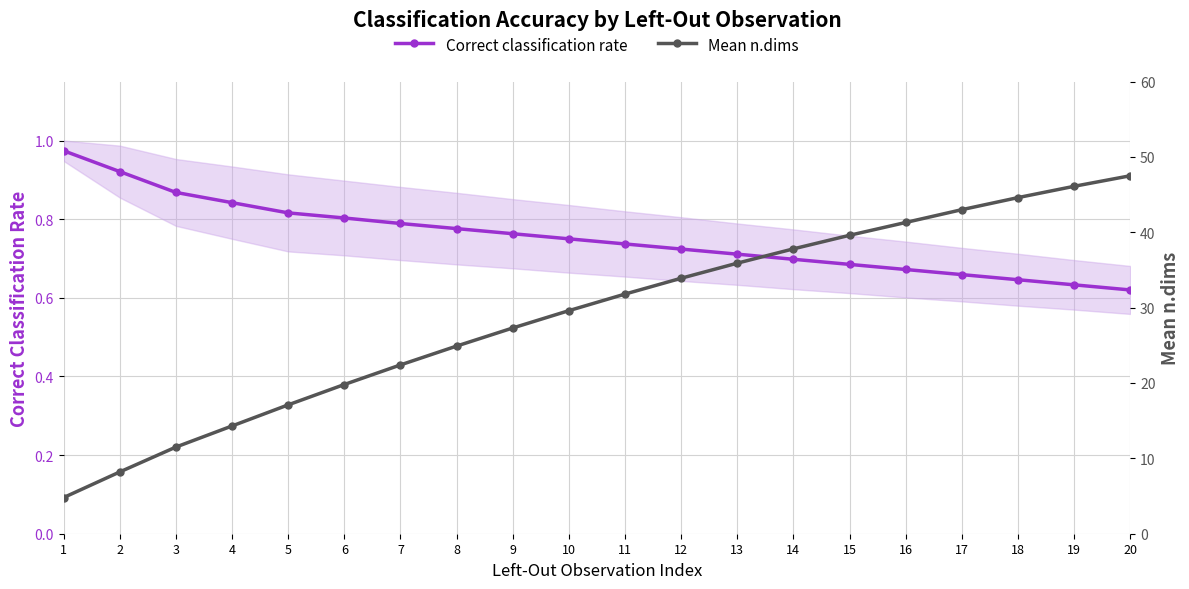

What is the lowest value of the Mean n.dims series?

4.8